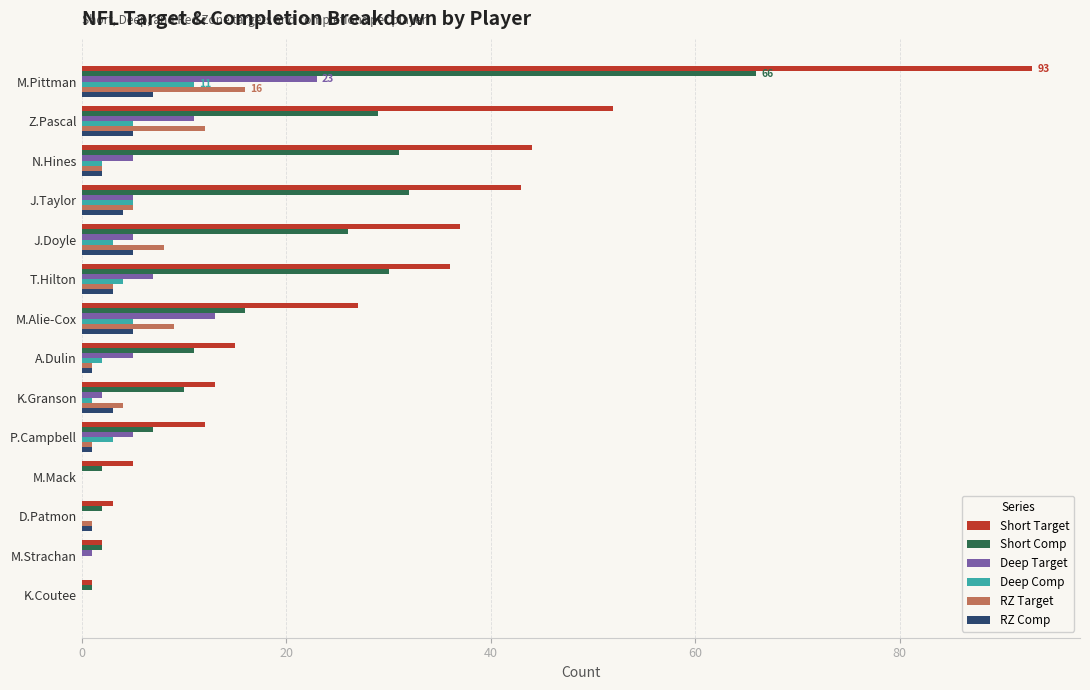

Which series changed the most between M.Pittman and K.Coutee?

Short Target